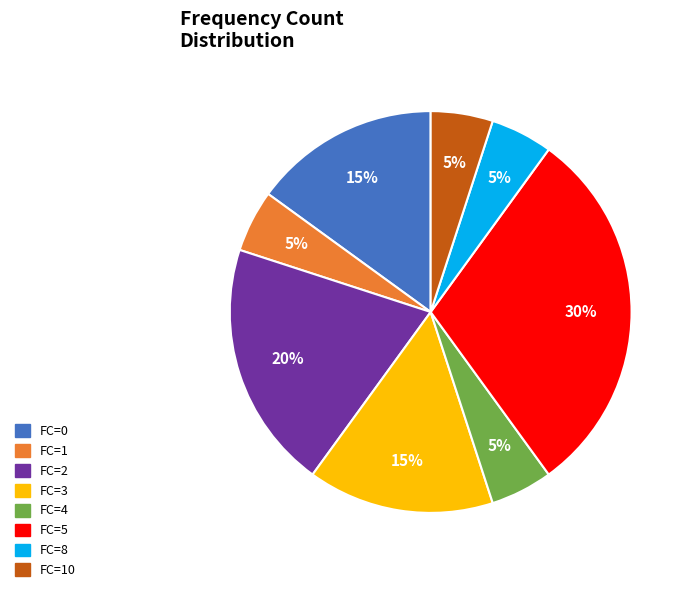

Is there any slice that represents more than half of the pie?

No